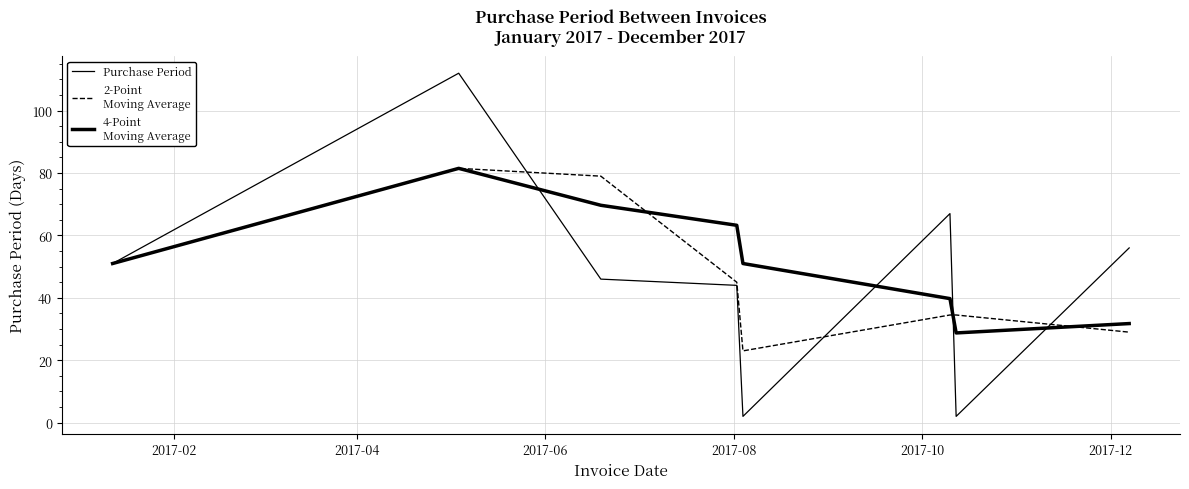

Does the chart display data point markers on the line(s)?

No